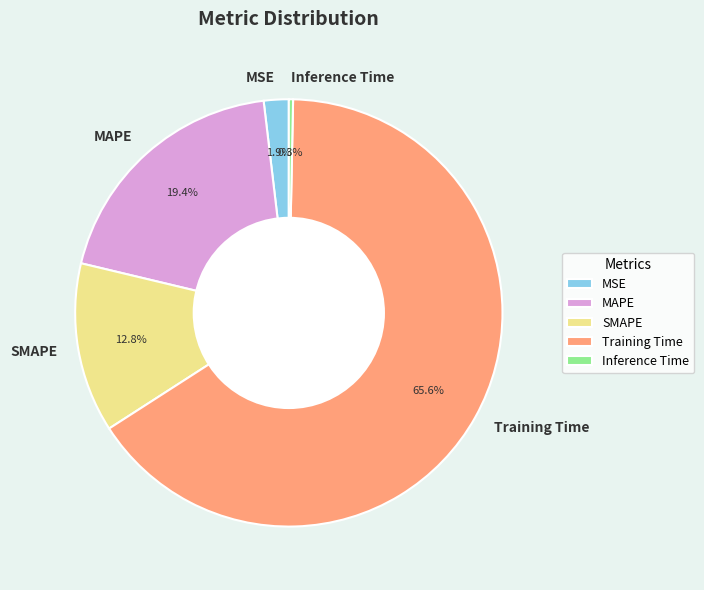

Rank the categories by value from lowest to highest.

Inference Time, MSE, SMAPE, MAPE, Training Time